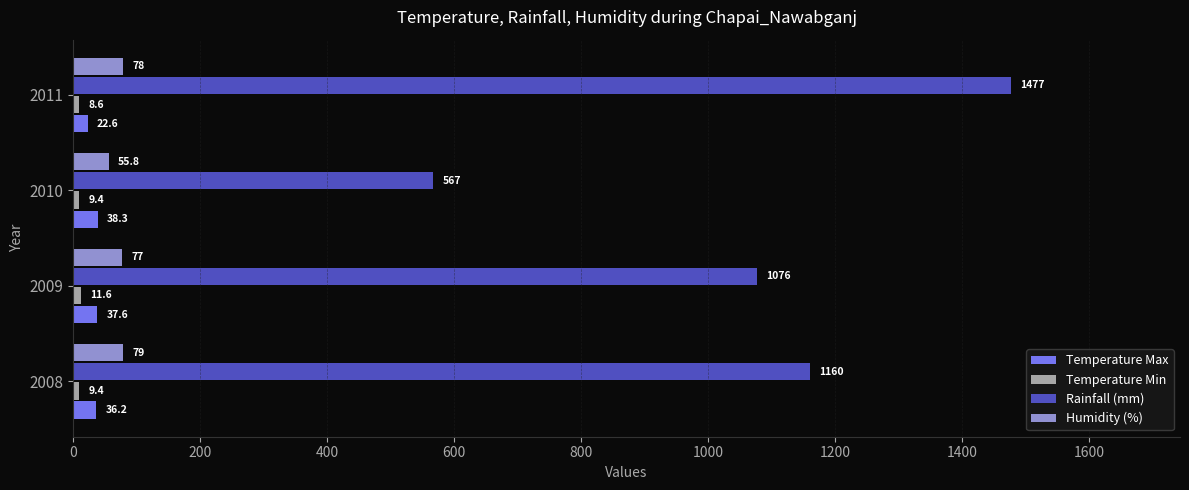

List the labels in order of Temperature Max value, smallest first.

2011, 2008, 2009, 2010